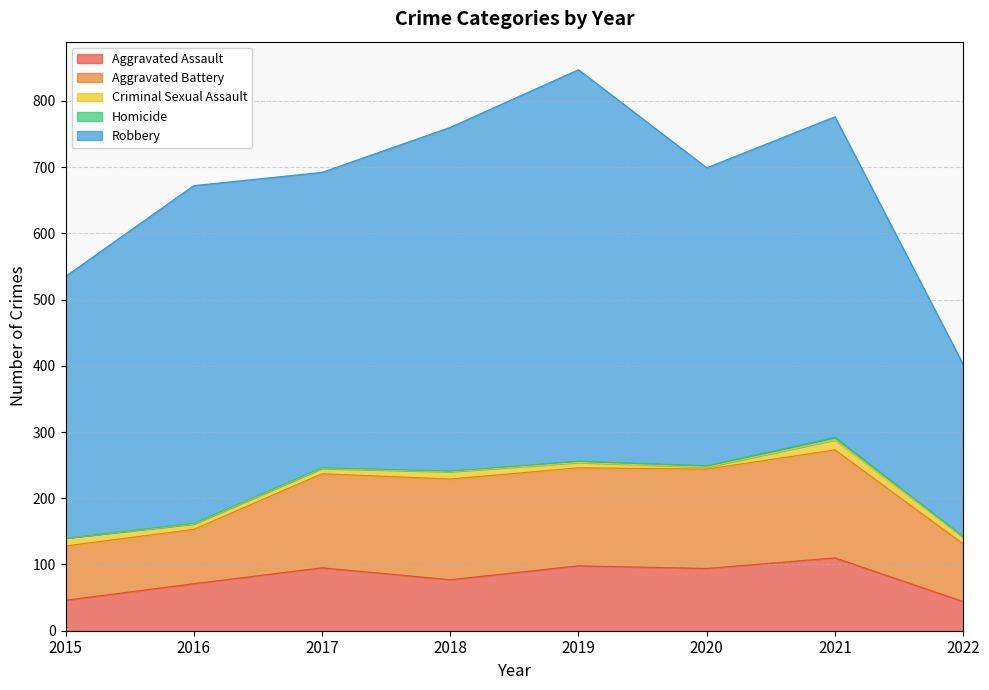

List the series in order of their peak value, highest first.

Robbery, Aggravated Battery, Aggravated Assault, Criminal Sexual Assault, Homicide